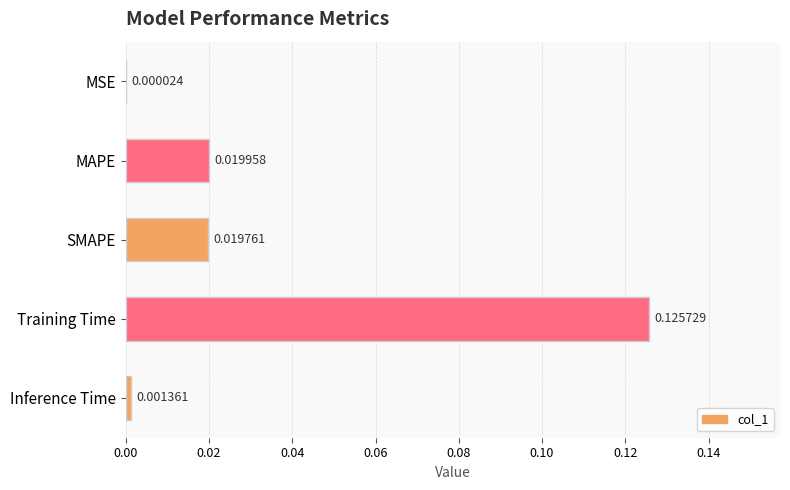

Does the chart contain stacked bars?

No